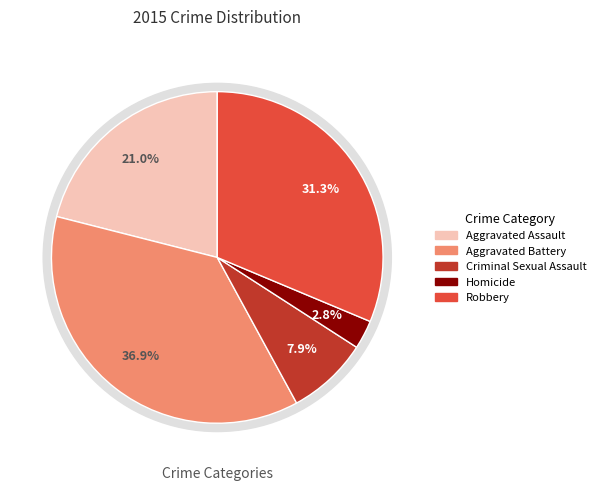

Does any single category account for the majority?

No